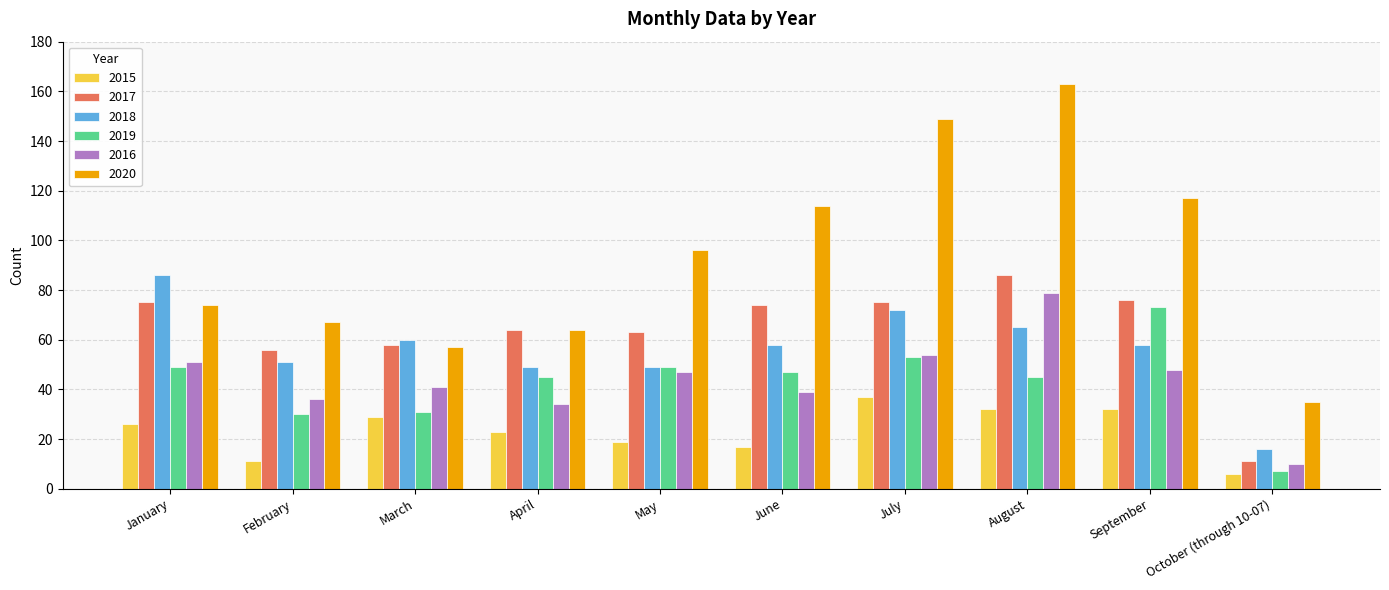

Reading left to right, extract all data points from this chart.

2015: 26	11	29	23	19	17	37	32	32	6
2017: 75	56	58	64	63	74	75	86	76	11
2018: 86	51	60	49	49	58	72	65	58	16
2019: 49	30	31	45	49	47	53	45	73	7
2016: 51	36	41	34	47	39	54	79	48	10
2020: 74	67	57	64	96	114	149	163	117	35